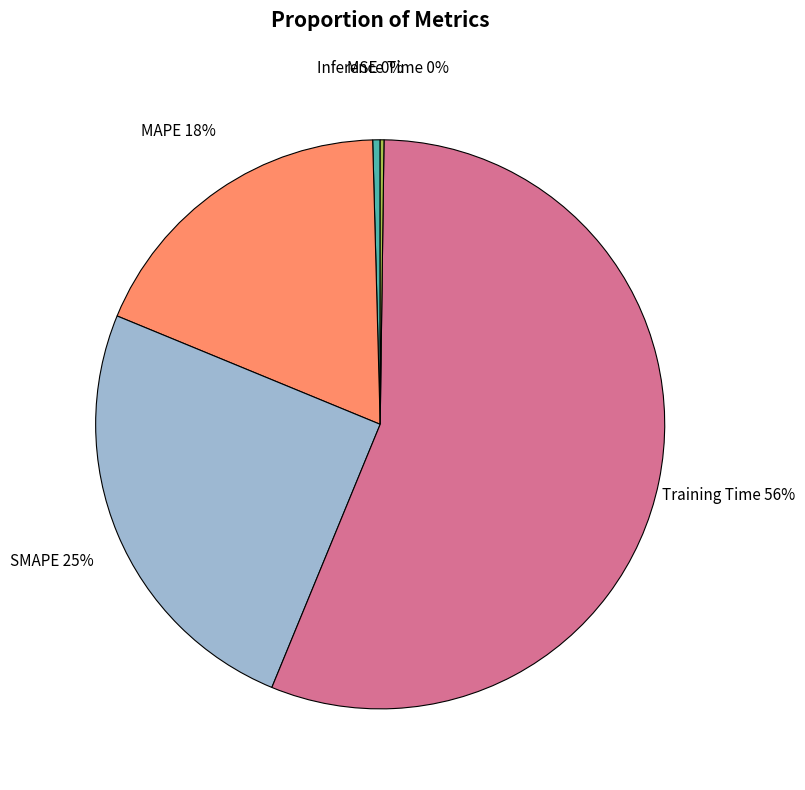

Which slice is the largest?

Training Time